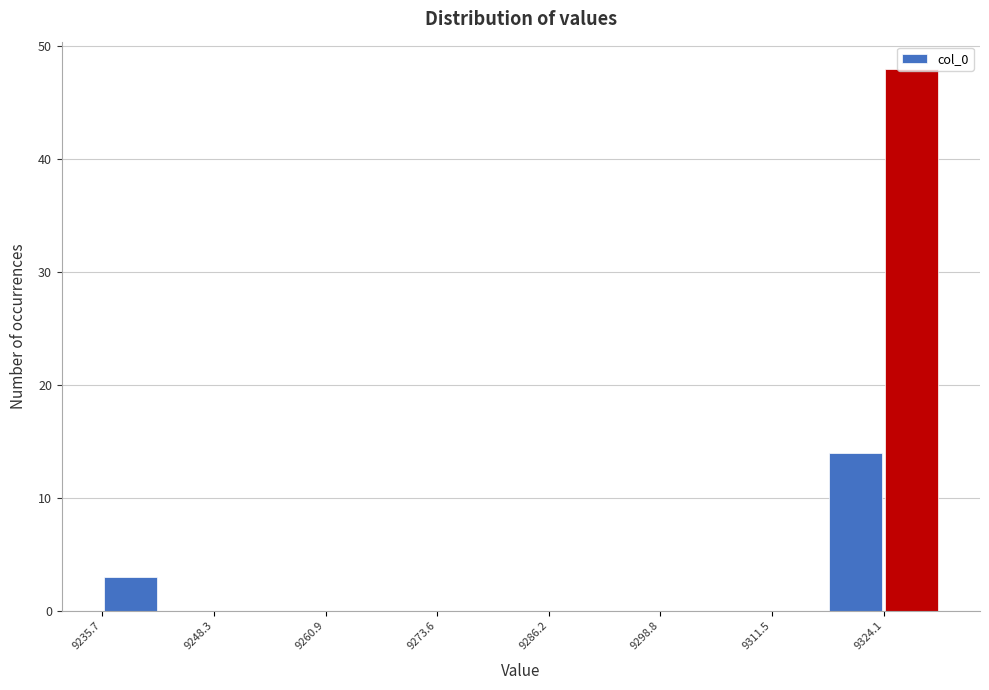

Read against the x-axis, roughly where is the centre of the tallest bar?

9328